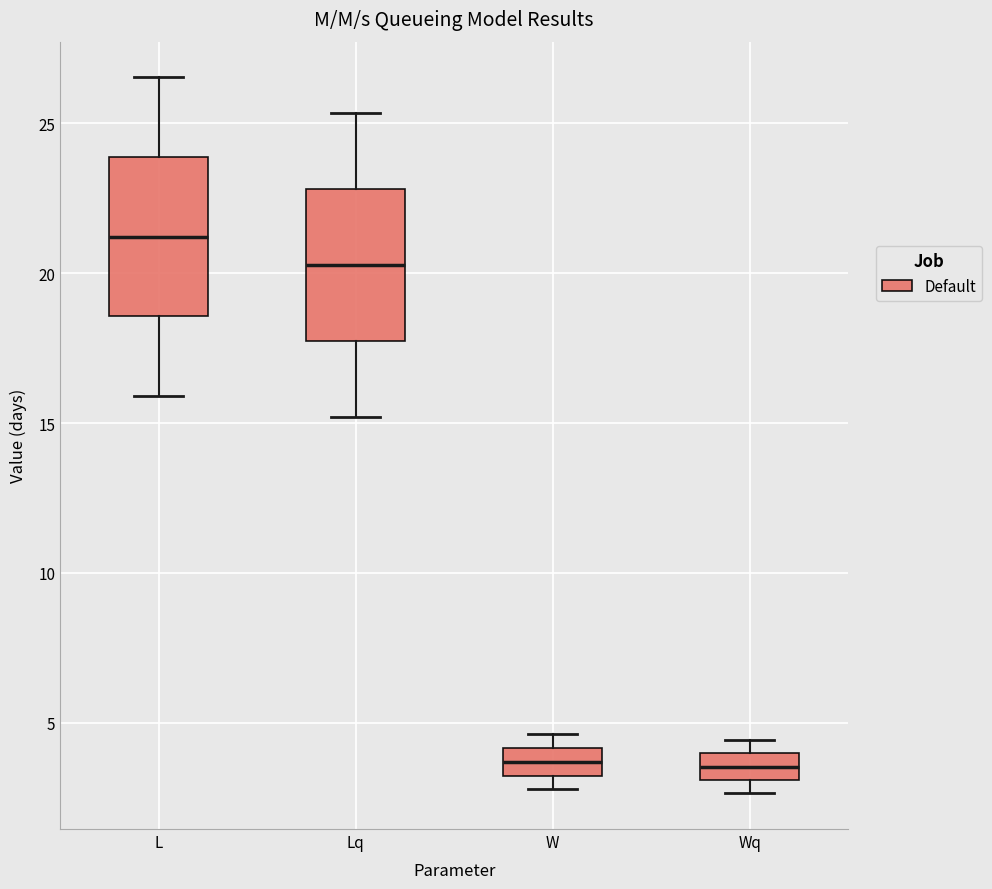

Reading left to right, transcribe this box plot: for each box, give where its median line is, the range the box spans, and where its two whiskers end, as read against the y-axis. The values are not printed on the chart, so give them approximately, as read against the axis.

L: median 21.0, box 18.5 to 24.0, whiskers 16.0 to 26.5
Lq: median 20.5, box 17.5 to 23.0, whiskers 15.0 to 25.5
W: median 3.5, box 3.0 to 4.0, whiskers 3.0 (just below the box's lower edge) to 4.5
Wq: median 3.5, box 3.0 to 4.0, whiskers 2.5 to 4.5